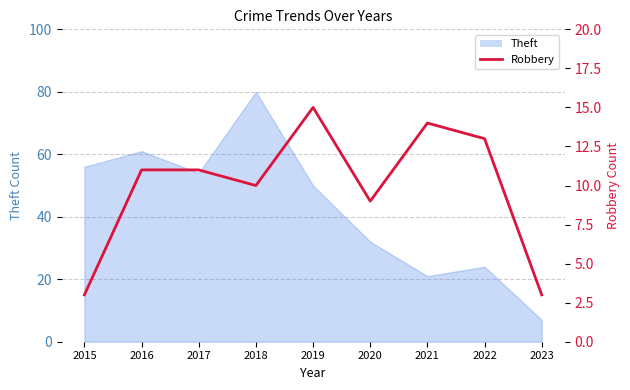

True or false: there are more than 0 points higher than both neighbors.

True